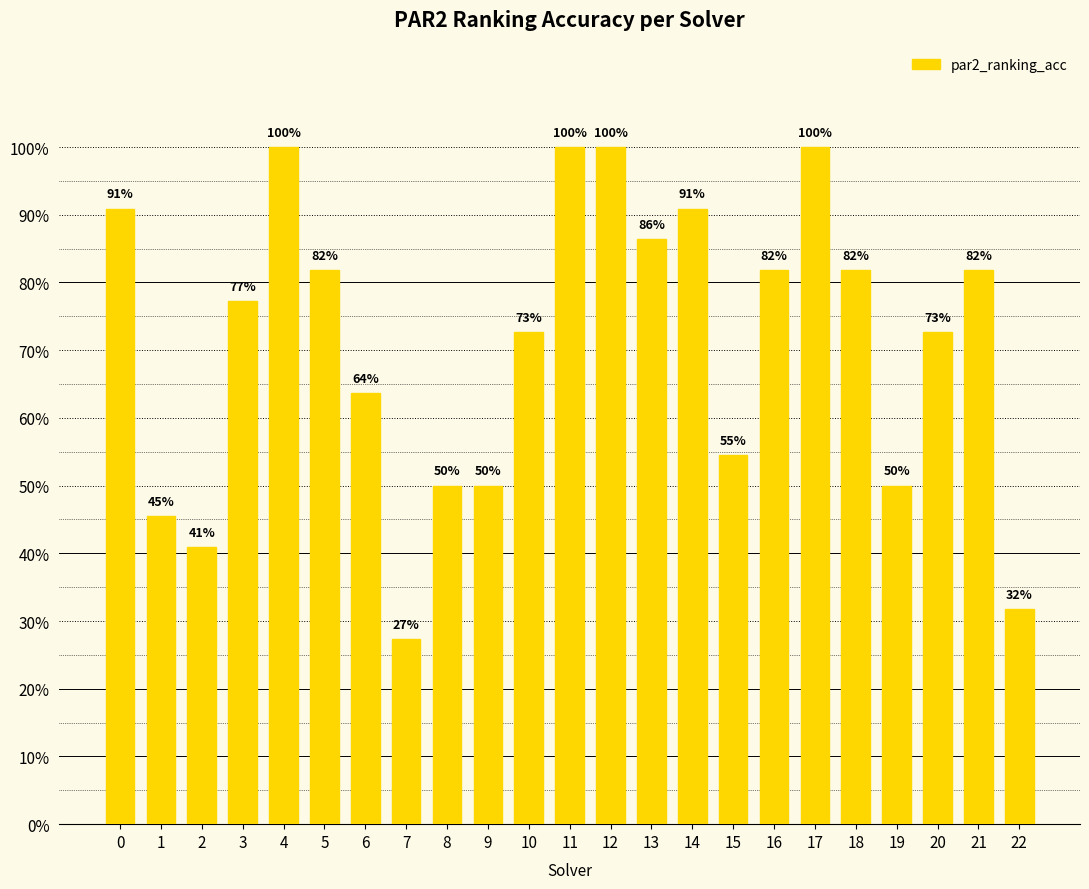

Reading left to right, transcribe all the data shown in this chart.

0=0.9	1=0.5	2=0.4	3=0.8	4=1.0	5=0.8	6=0.6	7=0.3	8=0.5	9=0.5	10=0.7	11=1.0	12=1.0	13=0.9	14=0.9	15=0.5	16=0.8	17=1.0	18=0.8	19=0.5	20=0.7	21=0.8	22=0.3